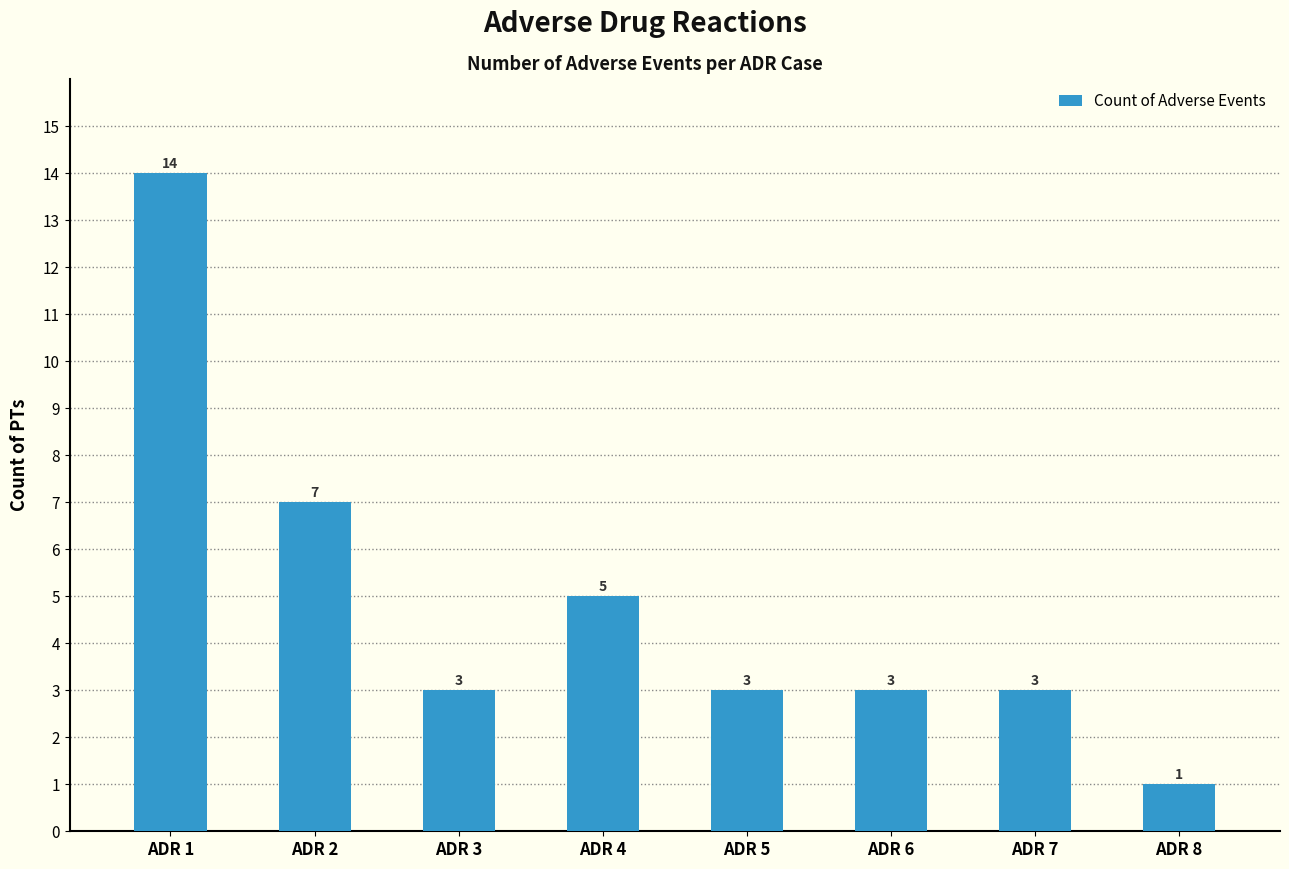

At which label does the data first exceed 3?

ADR 1